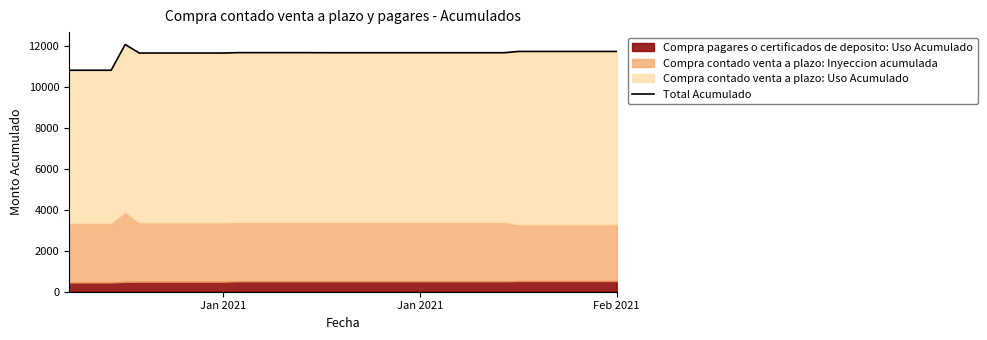

How many values exceed 11690?

15